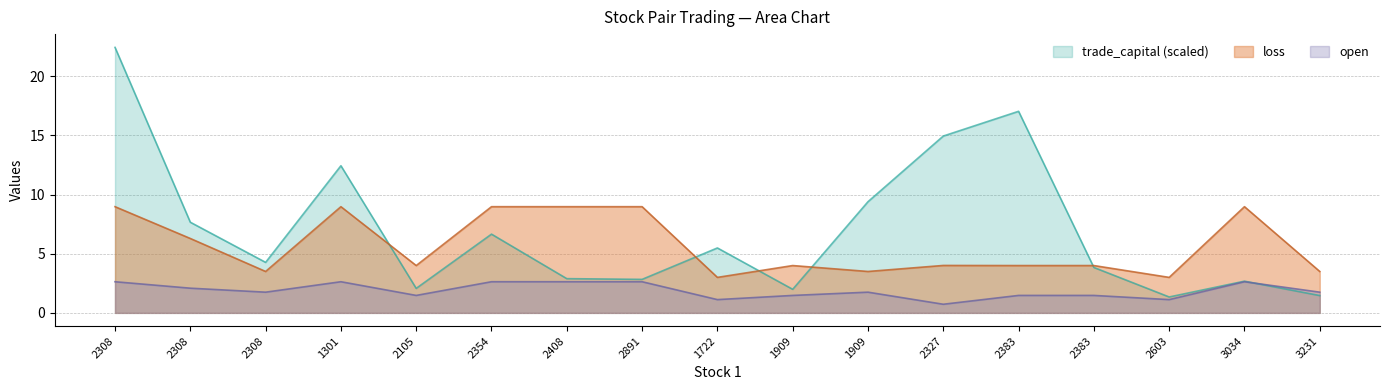

Which label corresponds to the smallest value in the chart?

2327